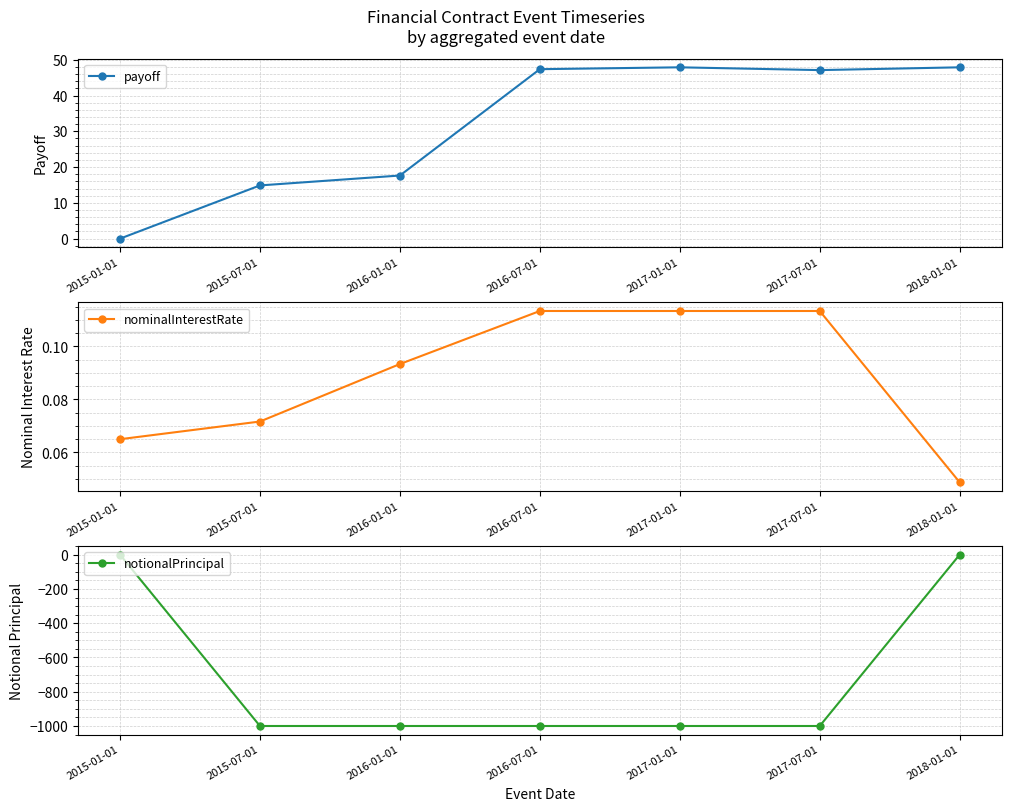

What is the value of the nominalInterestRate point at the 2nd from the left?

0.1